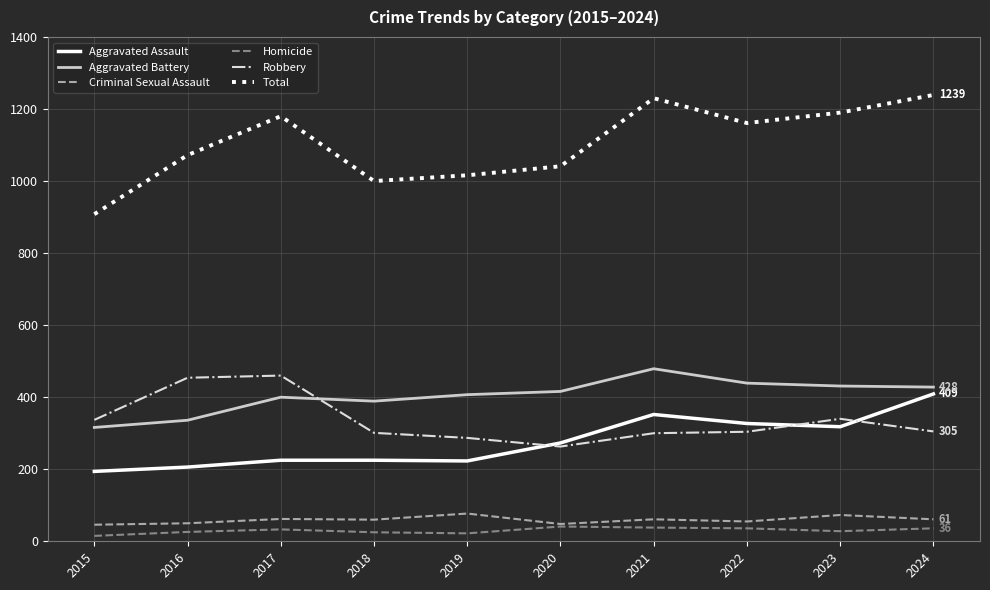

True or false: Criminal Sexual Assault has more than 1 points higher than both neighbors.

True